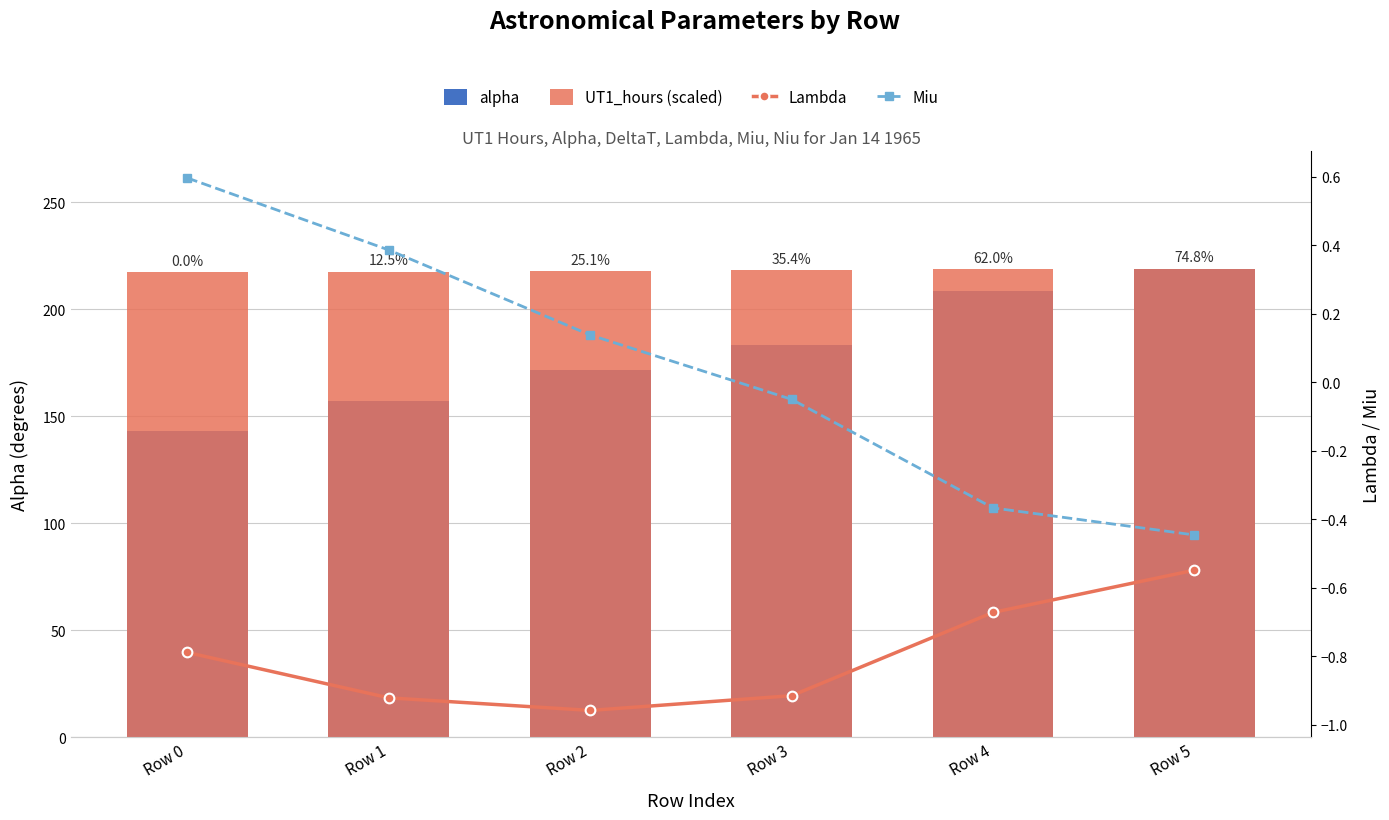

Which category has the highest value across all series?

Row 5